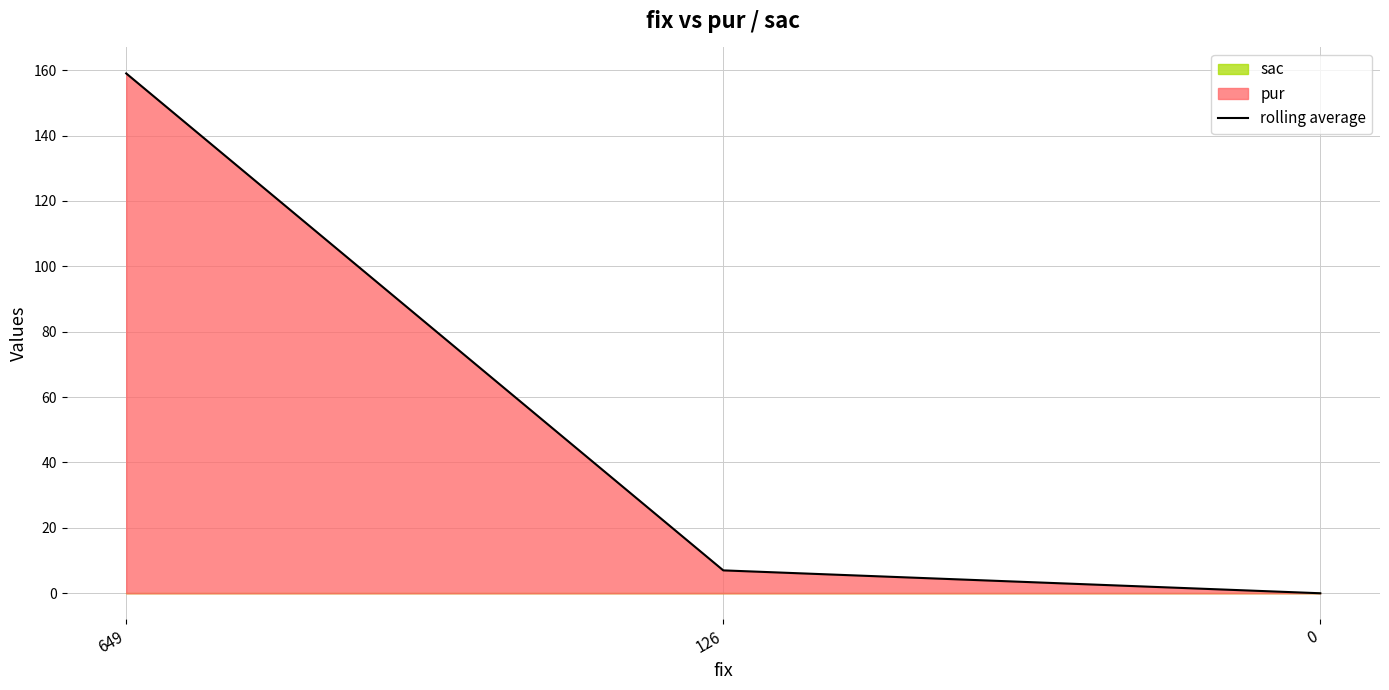

True or false: the data shows 50 at 649.

False